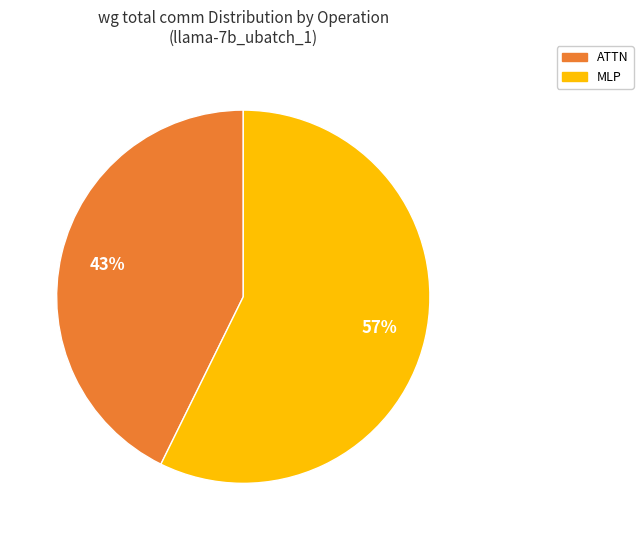

Between ATTN and MLP, which is larger?

MLP